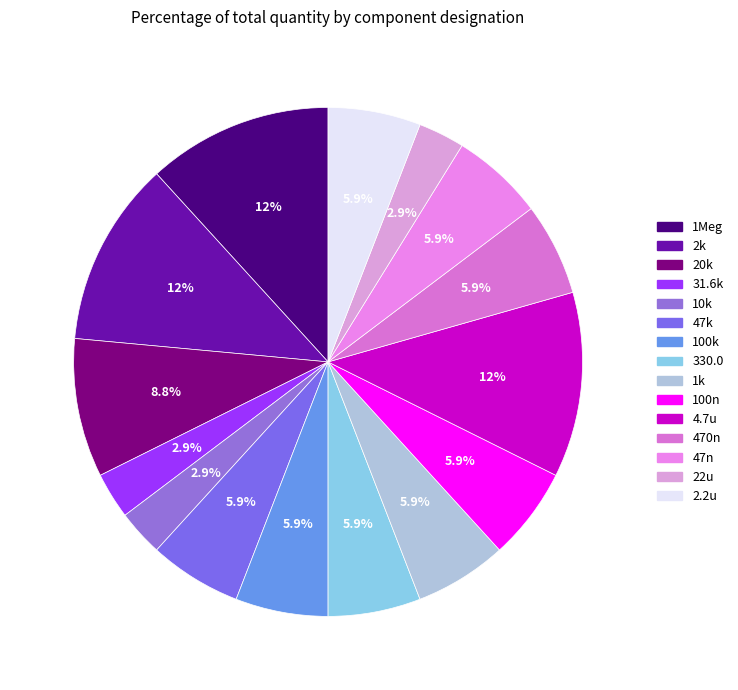

To the nearest percent, what portion does 2k represent?

12%